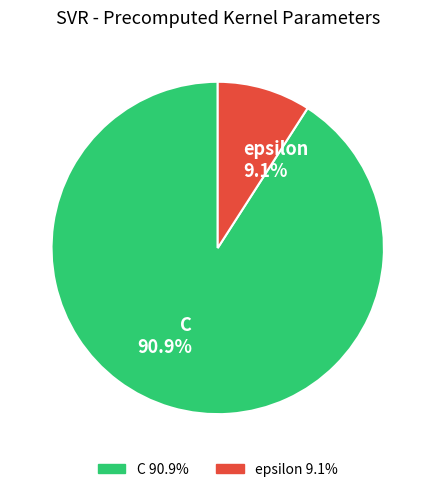

To the nearest percent, what is the difference between the C and epsilon slice percentages?

82%